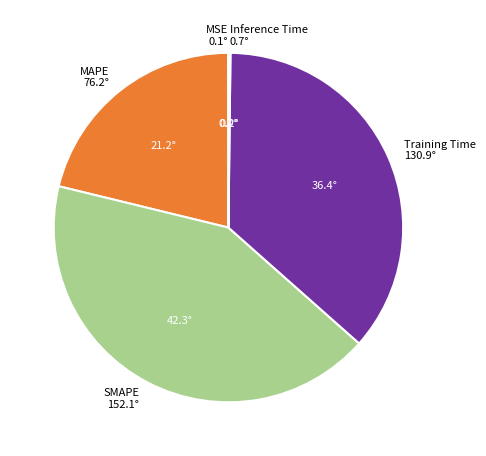

The Training Time slice represents 36% of the pie. True or false?

True